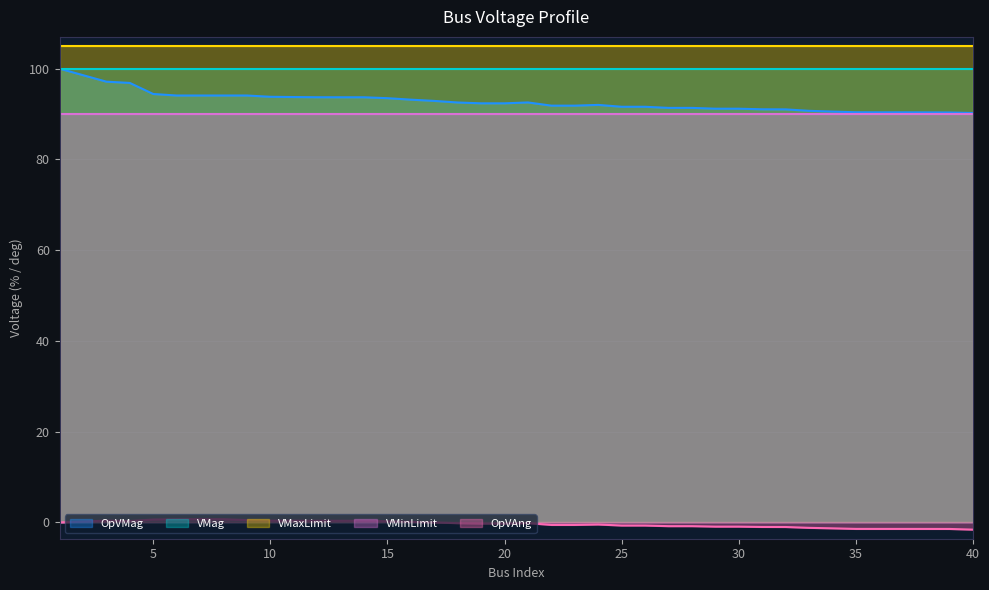

True or false: VMinLimit has more than 1 interior local peaks.

False